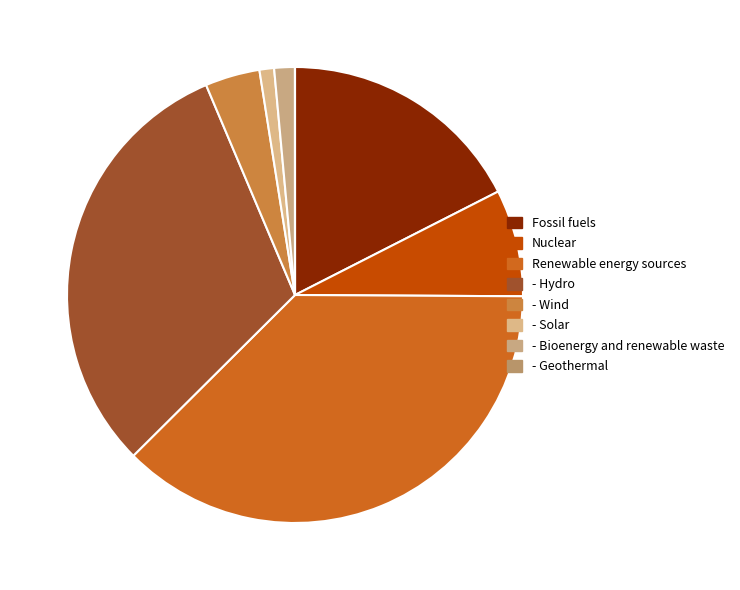

How many segments does this pie chart have?

8